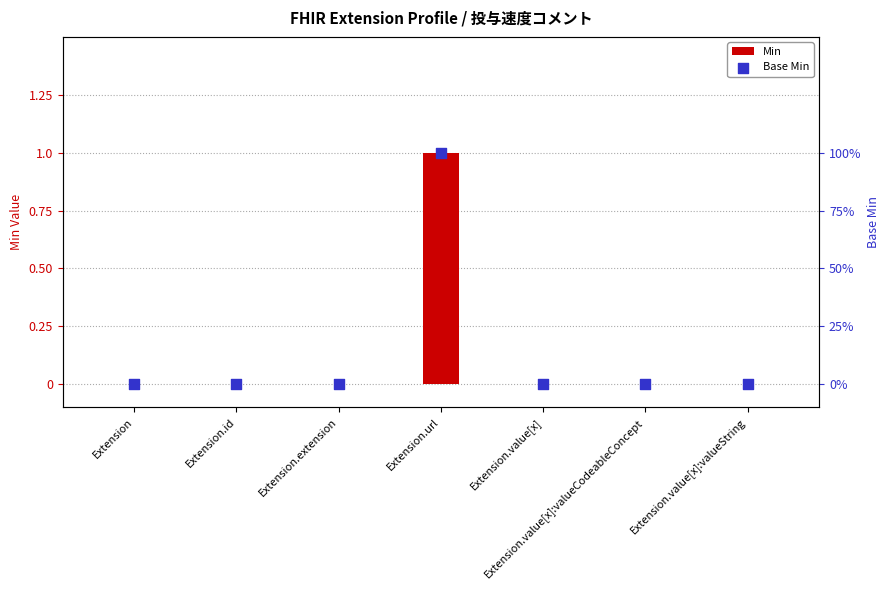

What are all the series names shown in the legend?

Min, Base Min